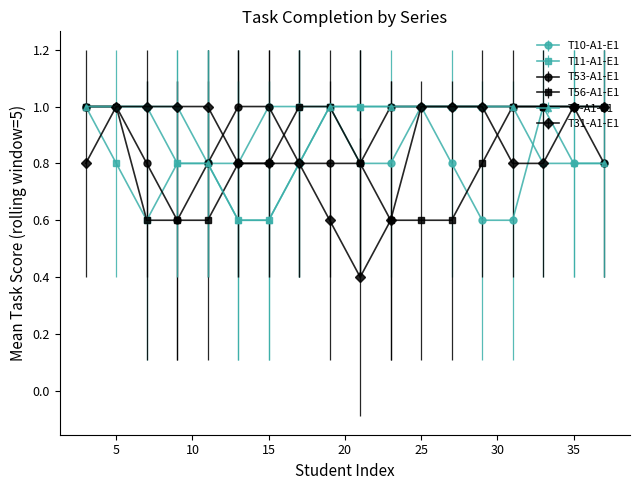

What is the maximum value for T7-A1-E1?

1.0